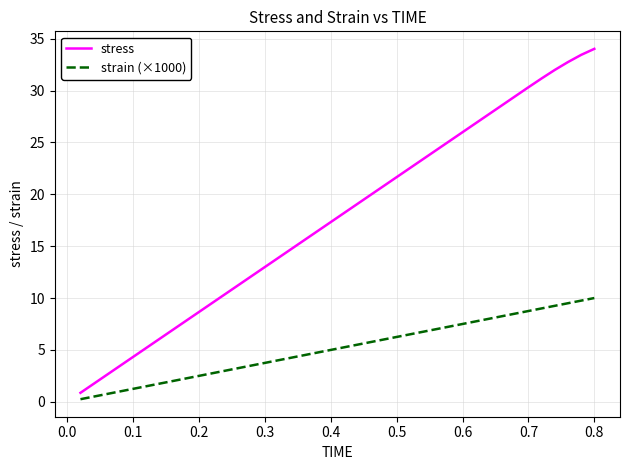

What is the greatest value displayed?

34.0